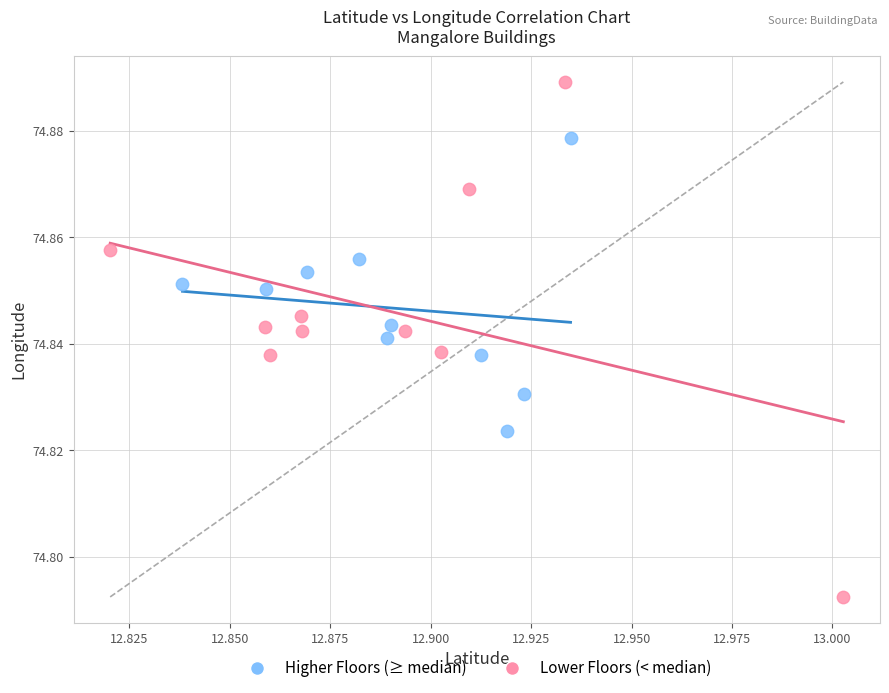

Which series has the largest Y range (max minus min)?

Lower Floors (< median)